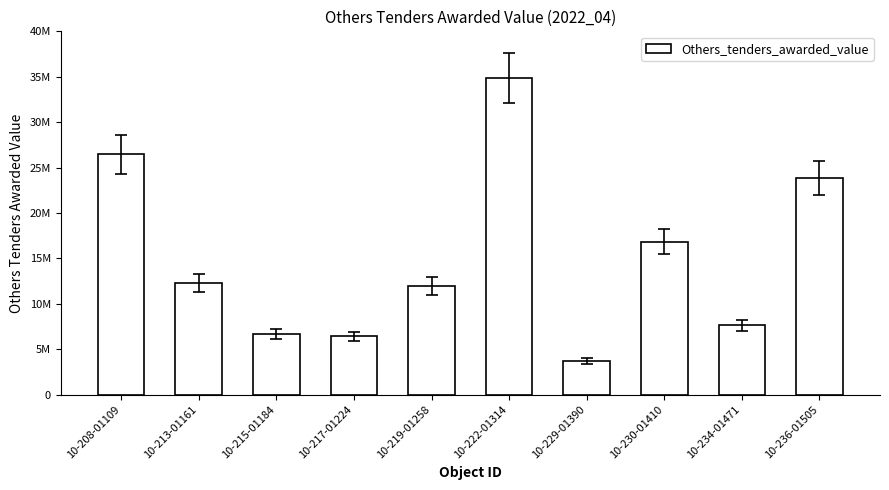

Does the chart contain any negative values?

No